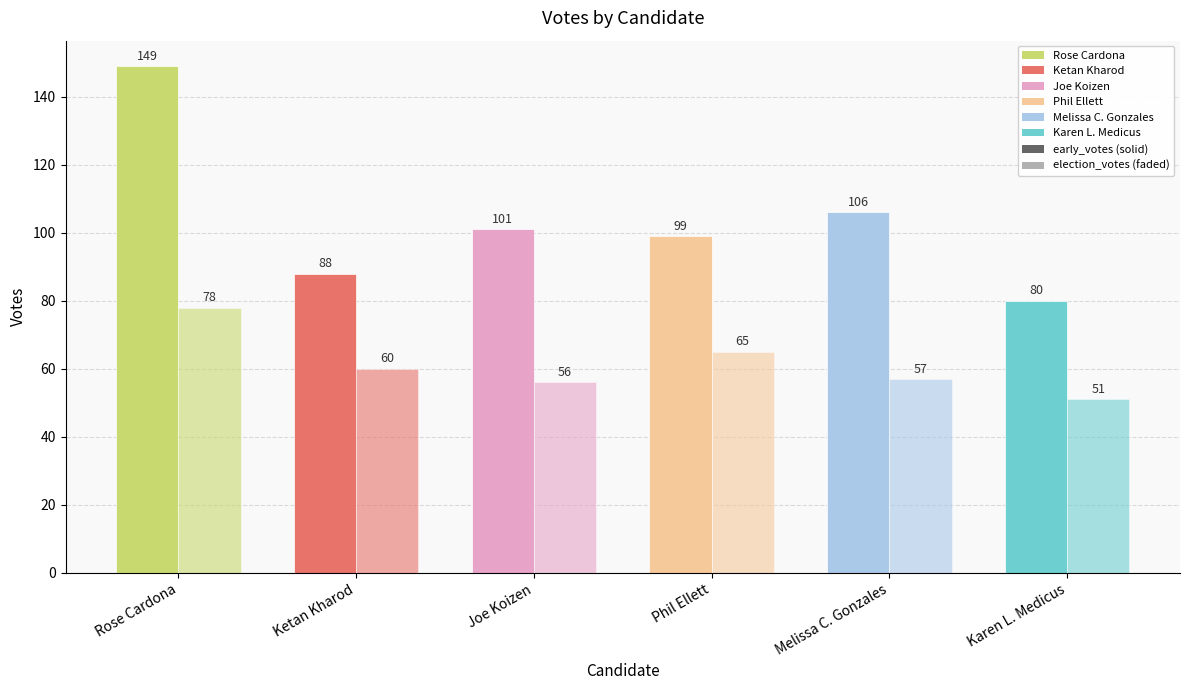

Does the chart contain stacked bars?

No